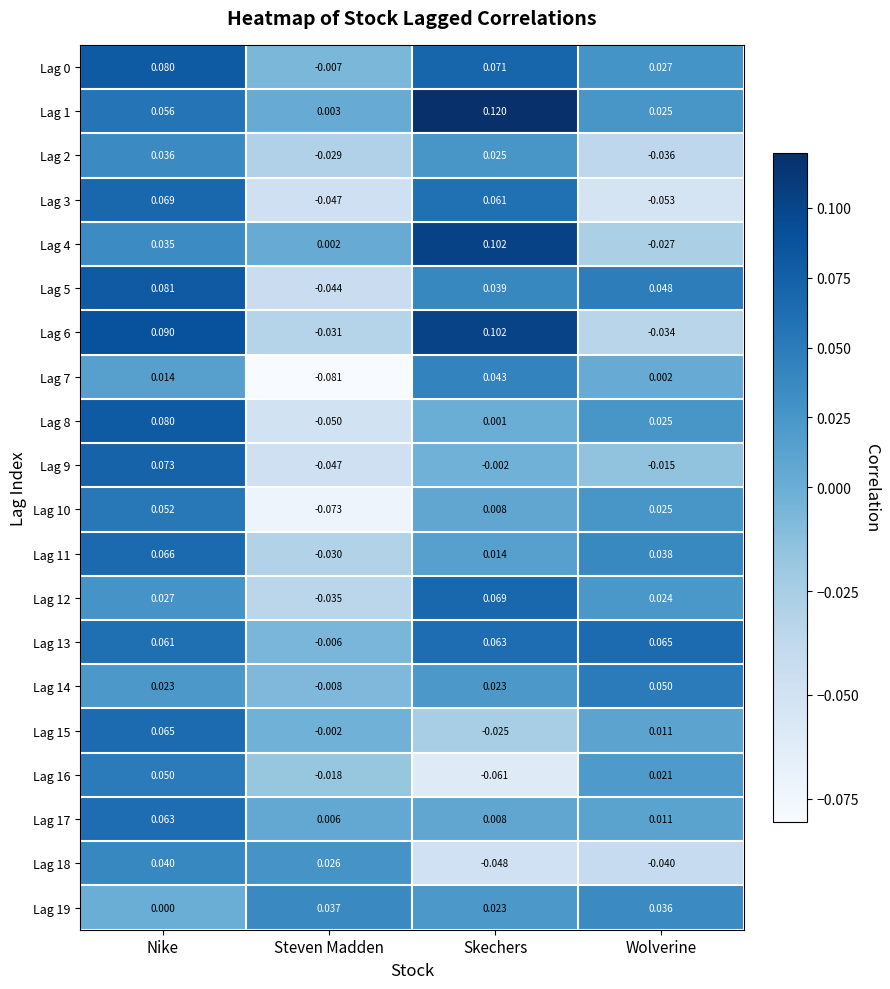

Where does the Lag 4 series first go above 0?

Nike